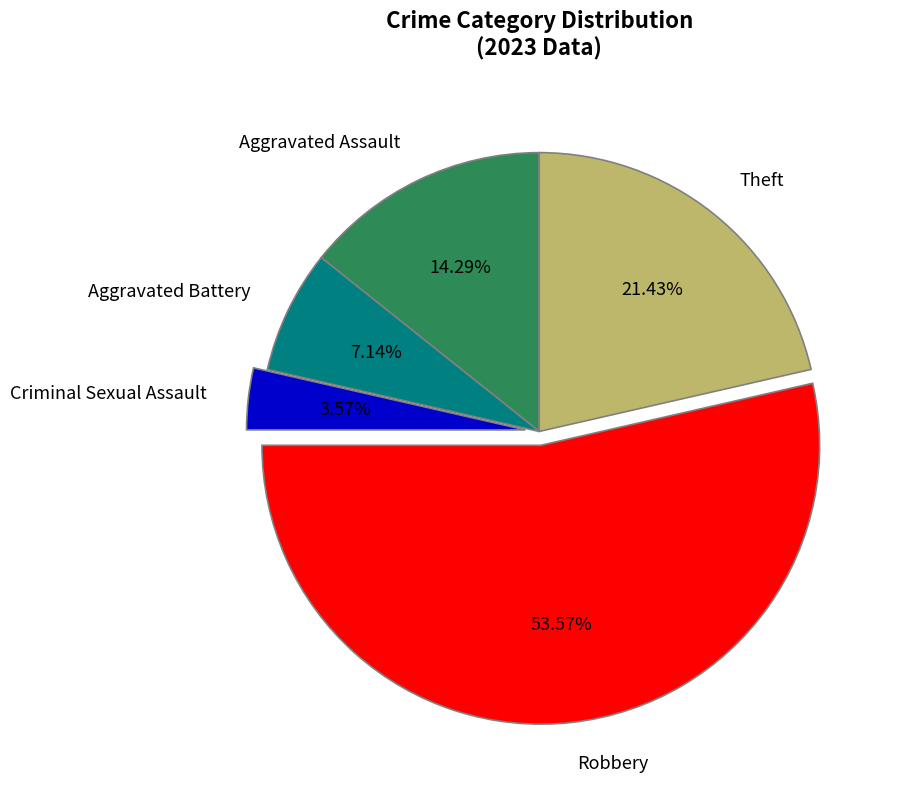

Which slice is the smallest?

Criminal Sexual Assault